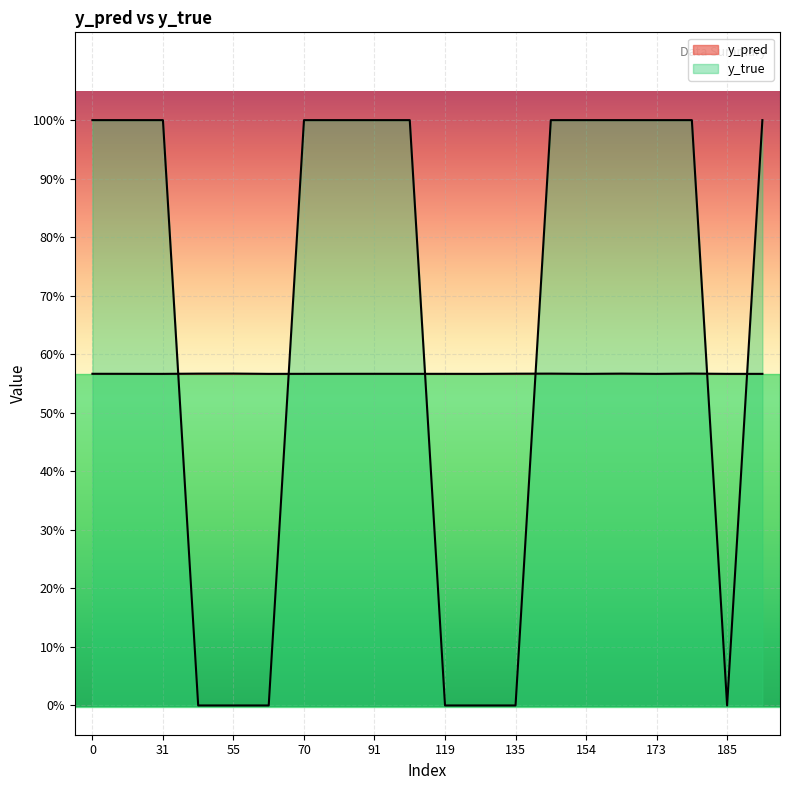

What is the approximate value of y_true at 173?

1.0